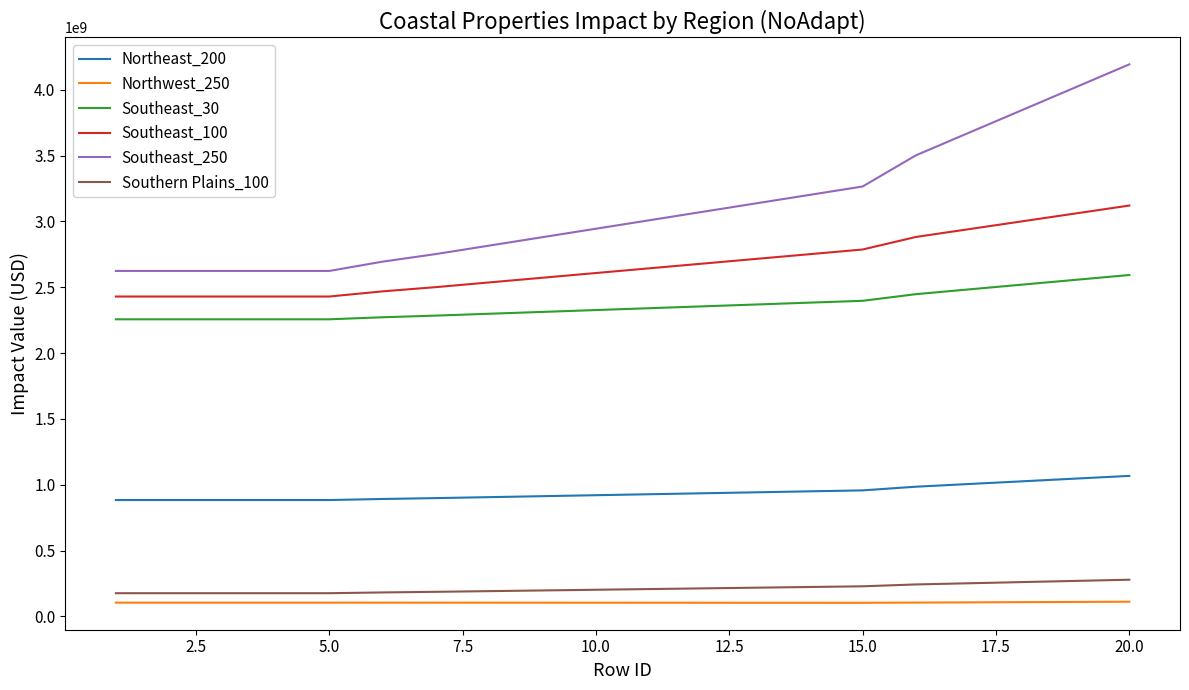

Which series has the widest spread of values?

Southeast_250